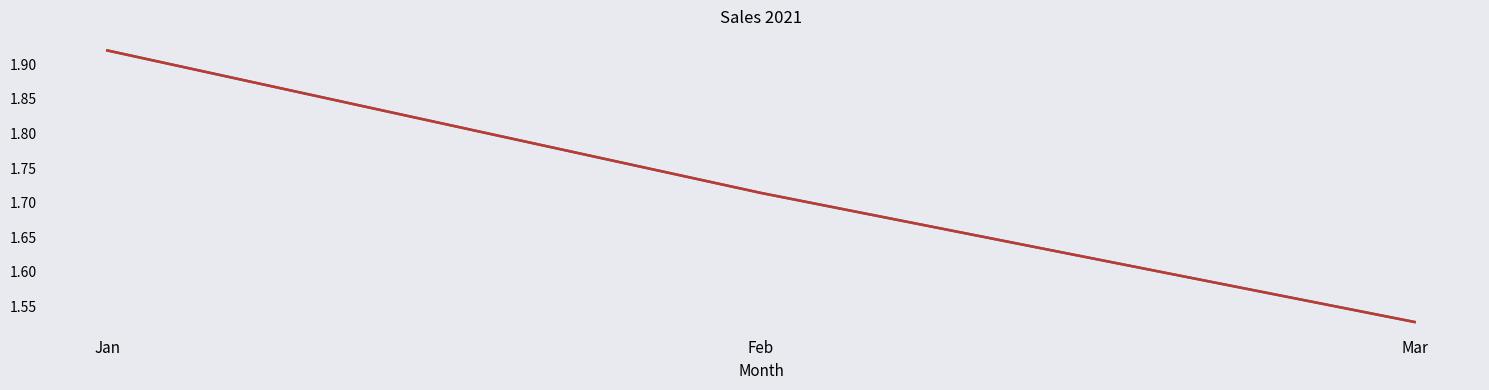

Does the chart display data point markers on the line(s)?

No